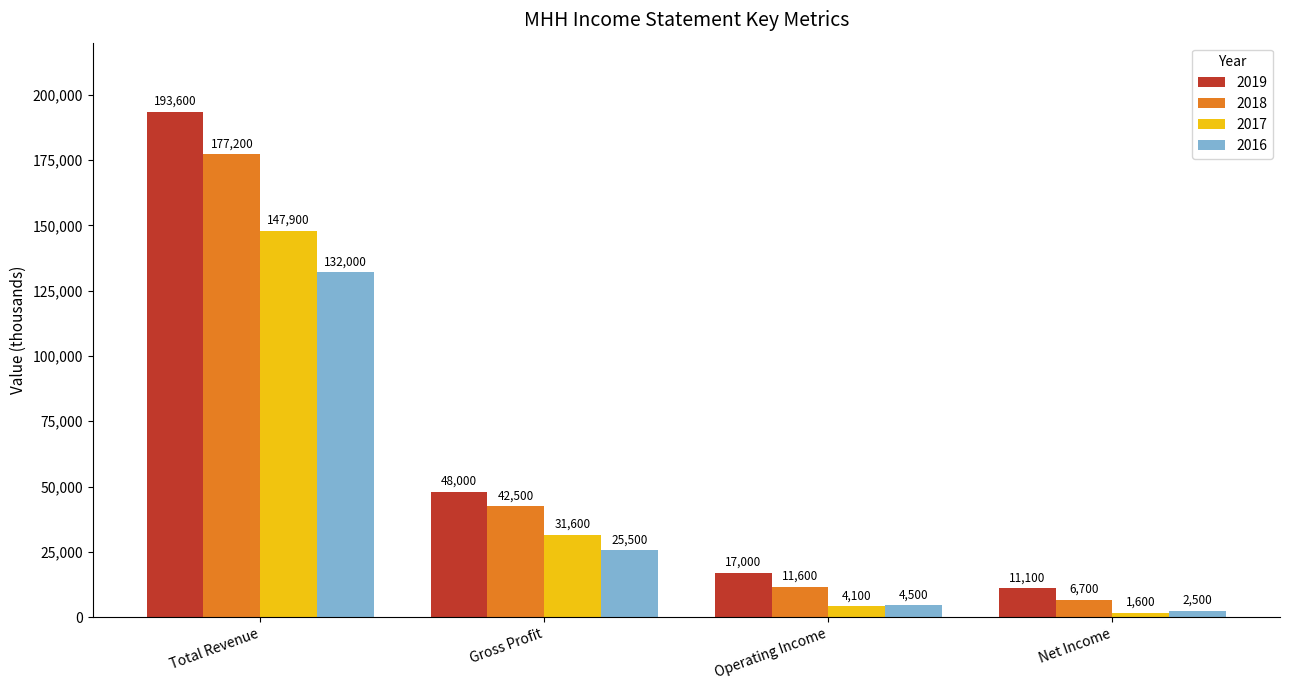

The 2019 series shows 71529 at Total Revenue. True or false?

False